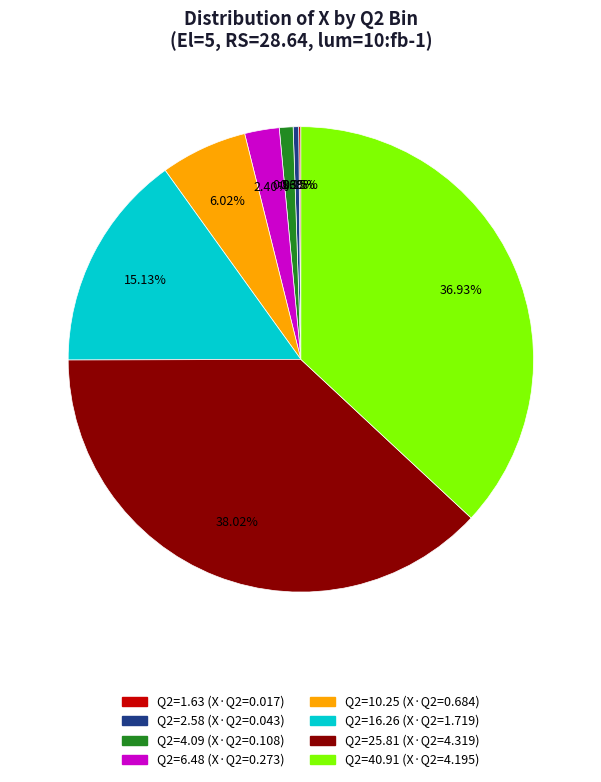

Is there any slice that represents more than half of the pie?

No